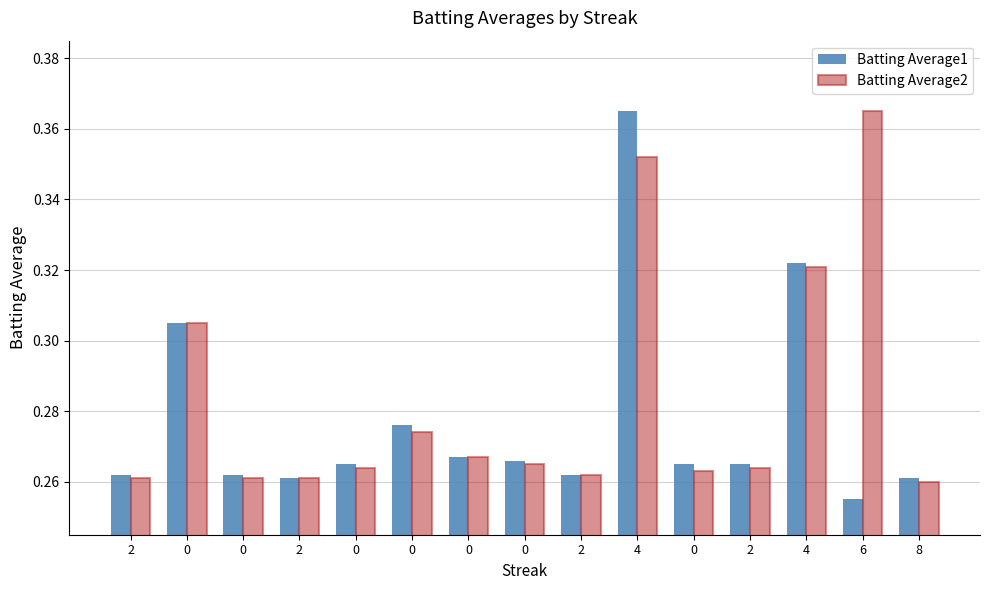

How many Batting Average1 values are between 0 and 1?

15